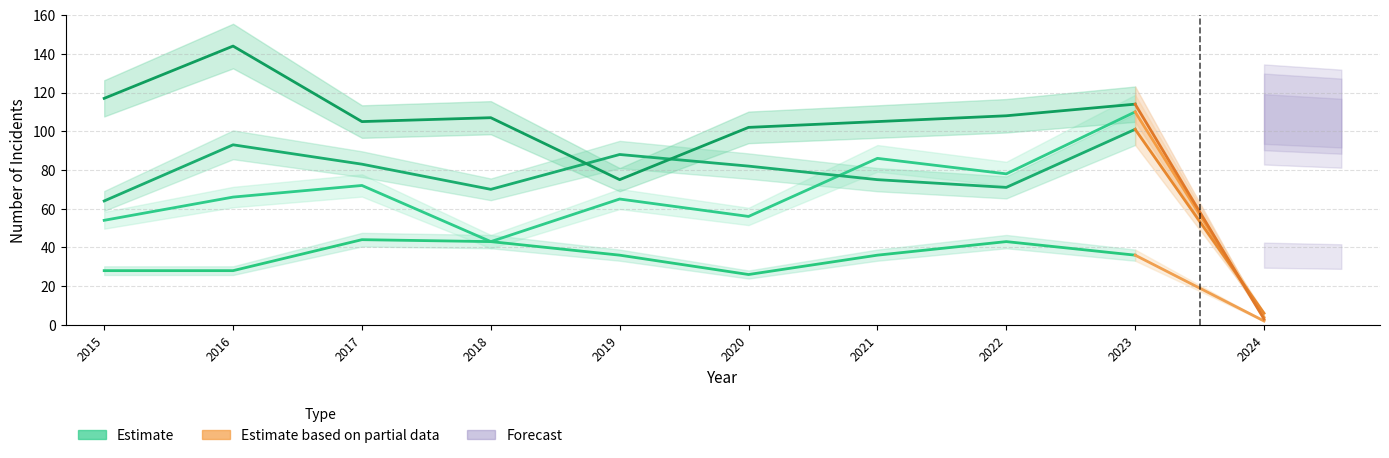

True or false: Robbery and Criminal Sexual Assault cross at least once.

False